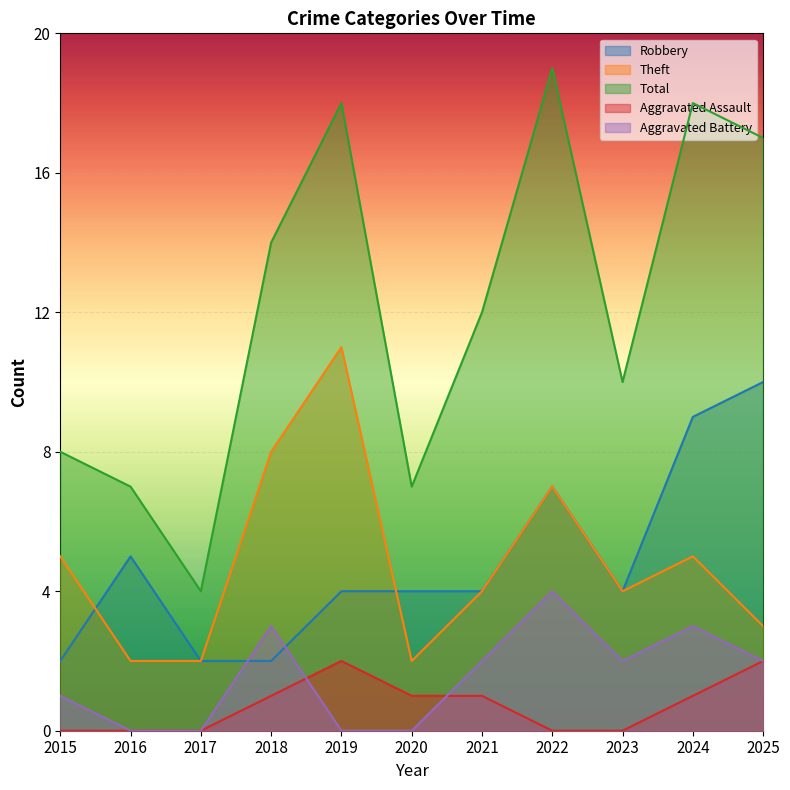

List the series in order of their peak value, lowest first.

Aggravated Assault, Aggravated Battery, Robbery, Theft, Total